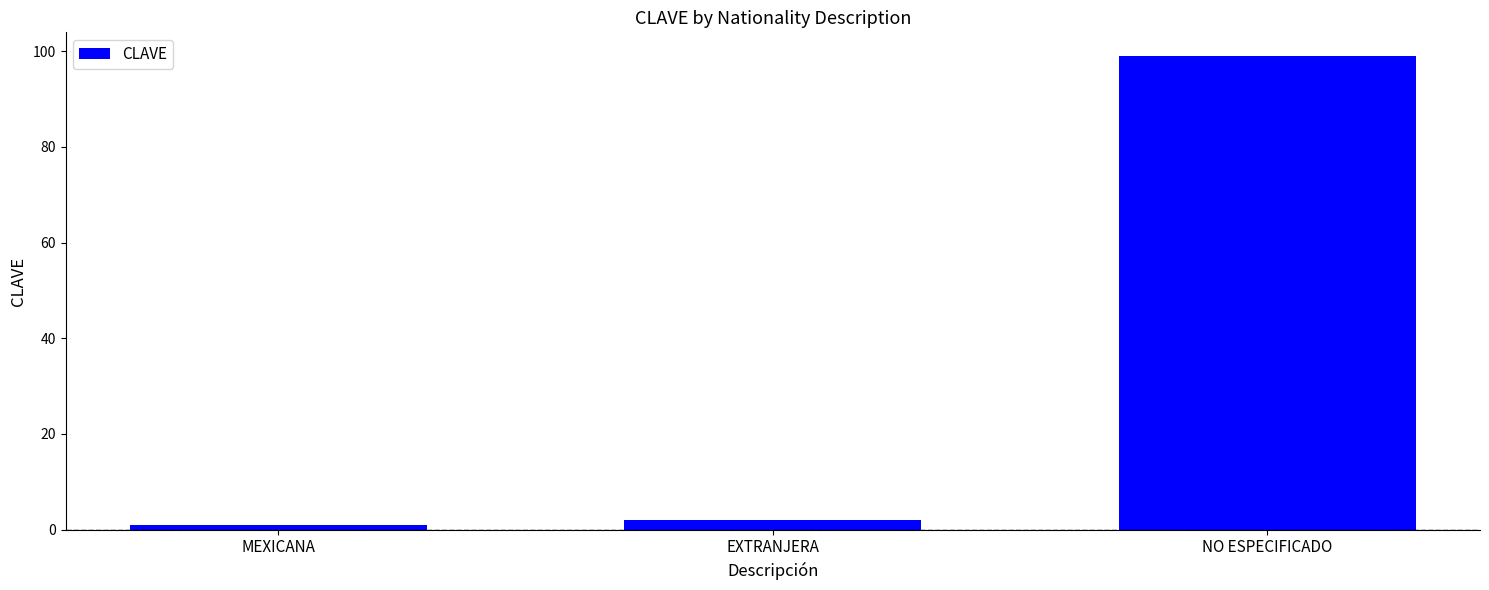

What is the difference between the values at MEXICANA and EXTRANJERA?

1